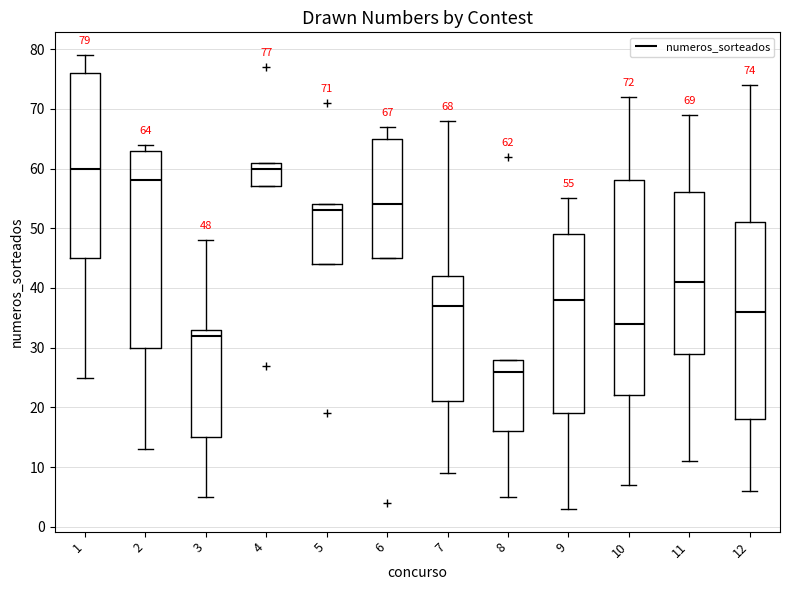

Which box is the tallest, from its lower edge to its upper edge?

10